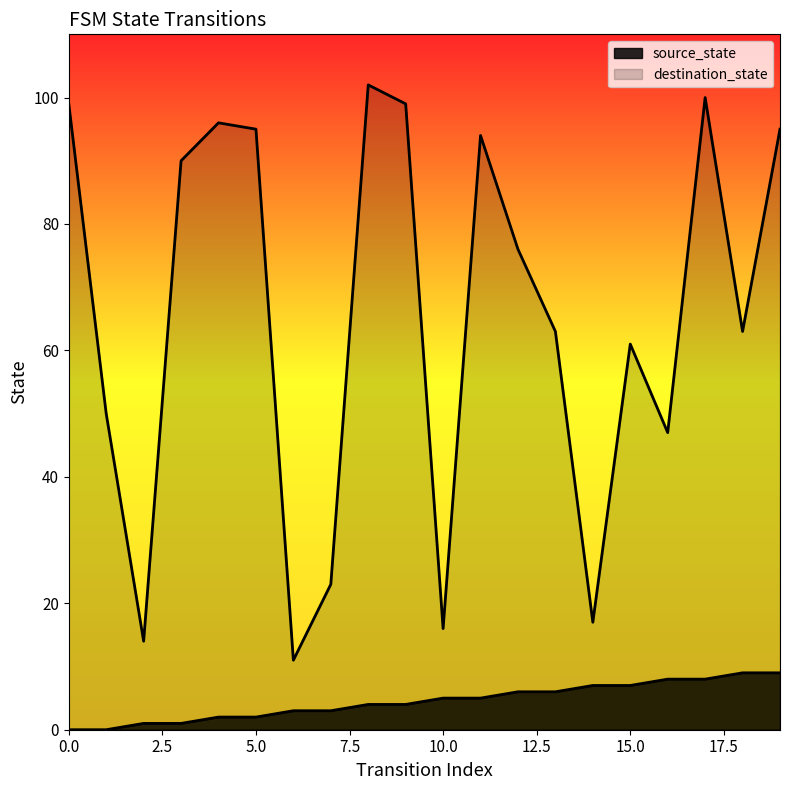

How many data points in destination_state are above 76?

9